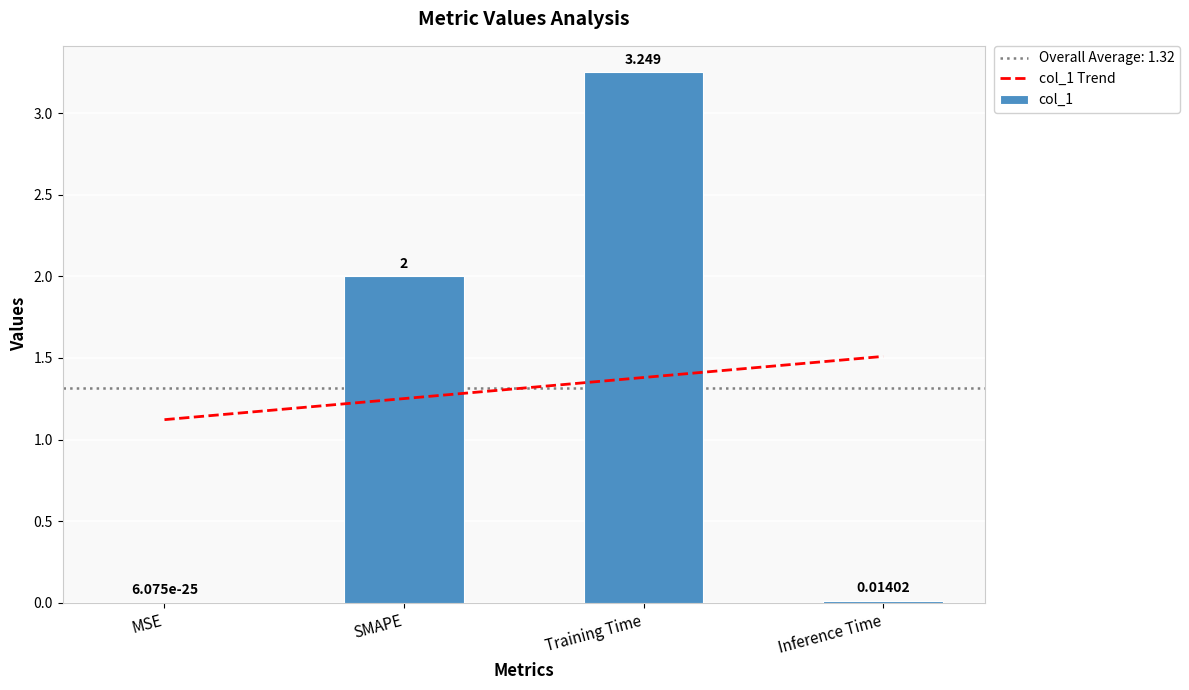

What is the difference between the maximum and minimum values?

3.2